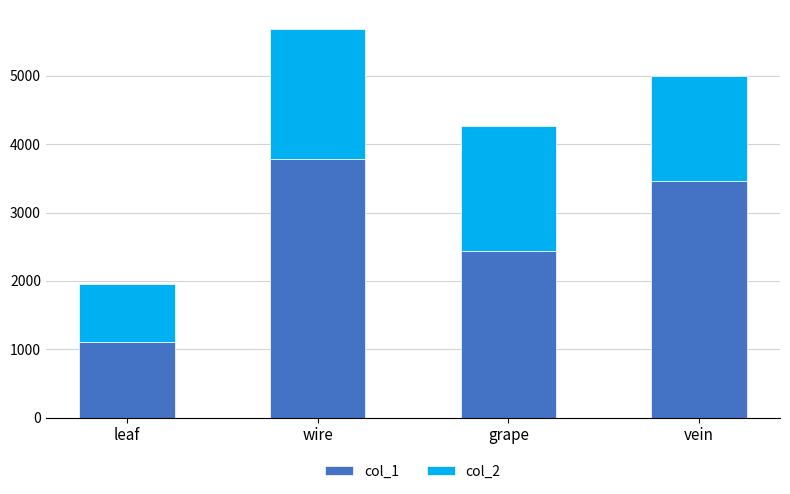

Does the chart contain stacked bars?

Yes